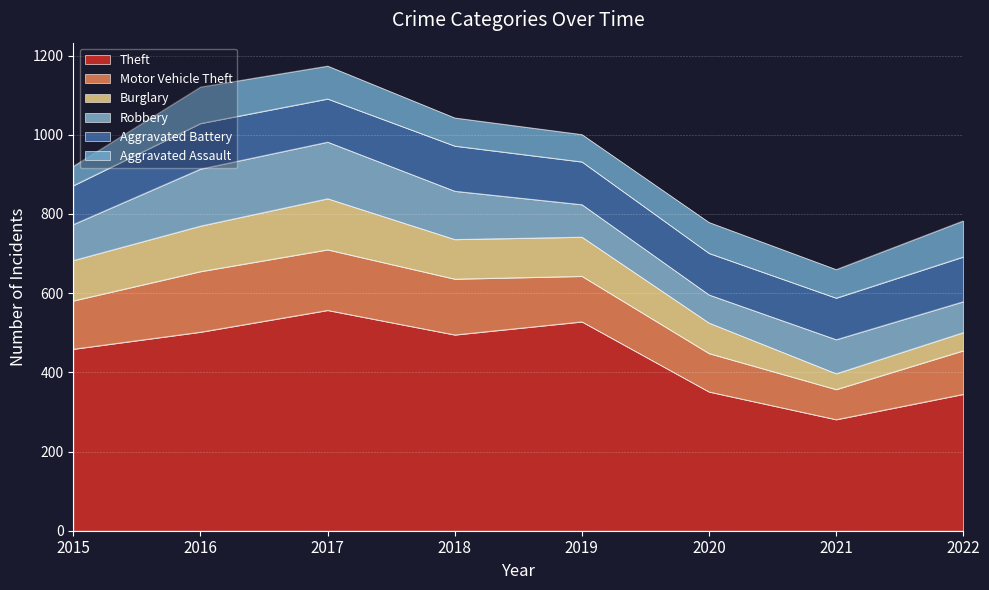

List the series in order of their peak value, highest first.

Theft, Motor Vehicle Theft, Robbery, Burglary, Aggravated Battery, Aggravated Assault